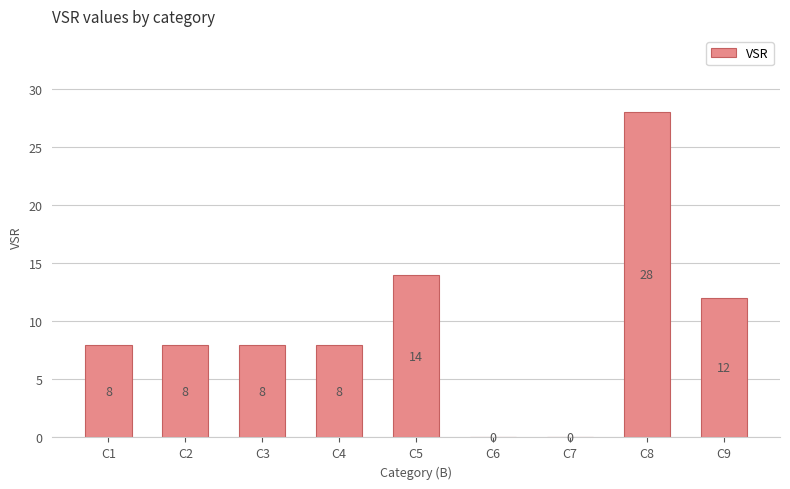

What is the change in value from C4 to C7?

-8